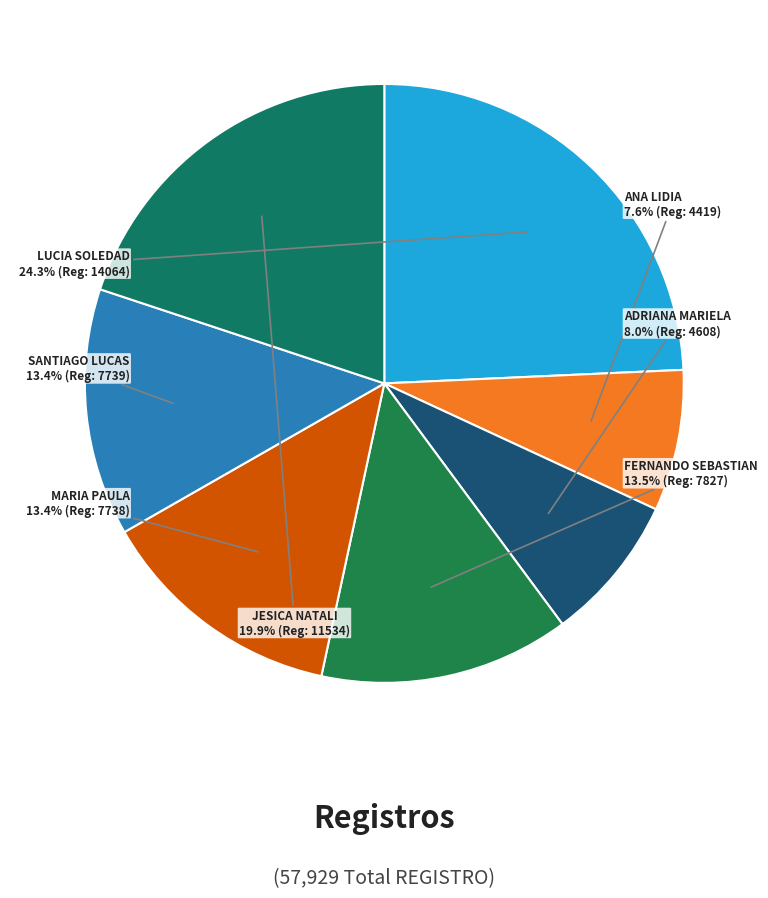

Which category has the smallest portion of the pie?

ABADI, ANA LIDIA